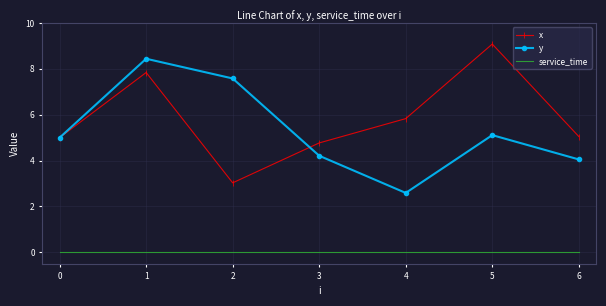

Rank the series by their maximum value, from lowest to highest.

service_time, y, x